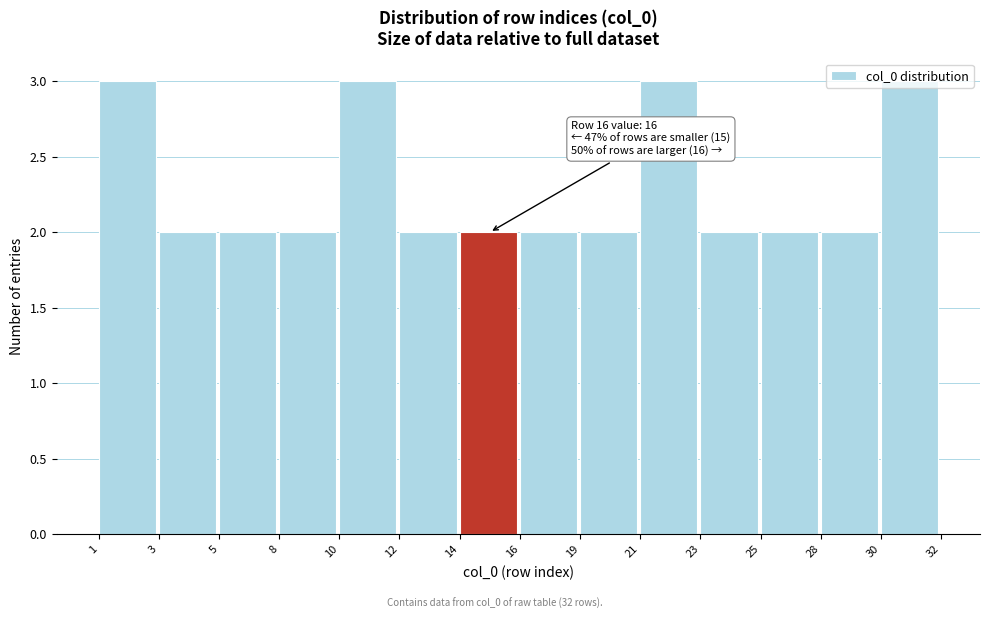

What is the value of the 5th bar from the left?

3